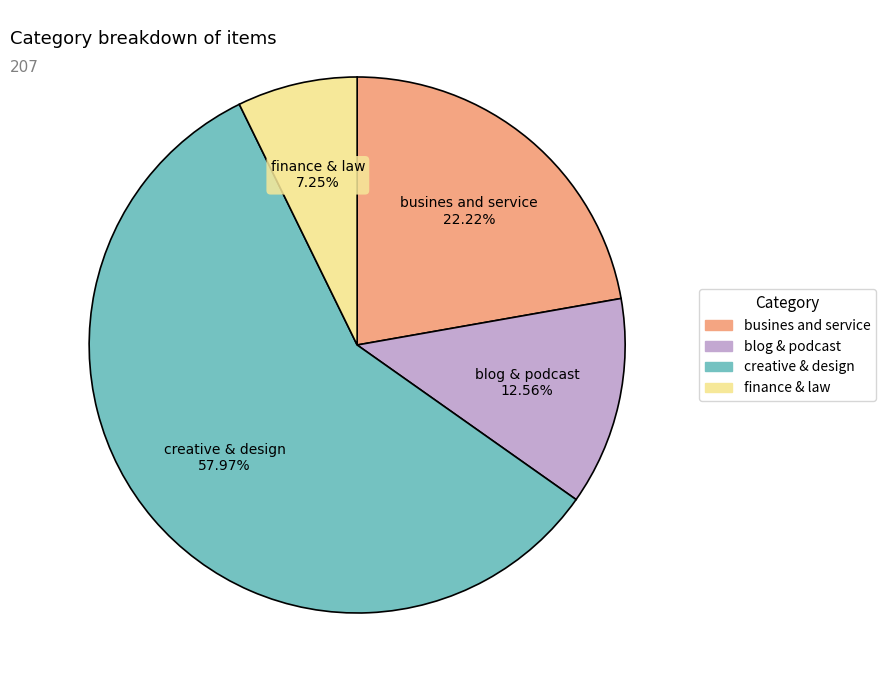

Count the number of slices in the pie.

4